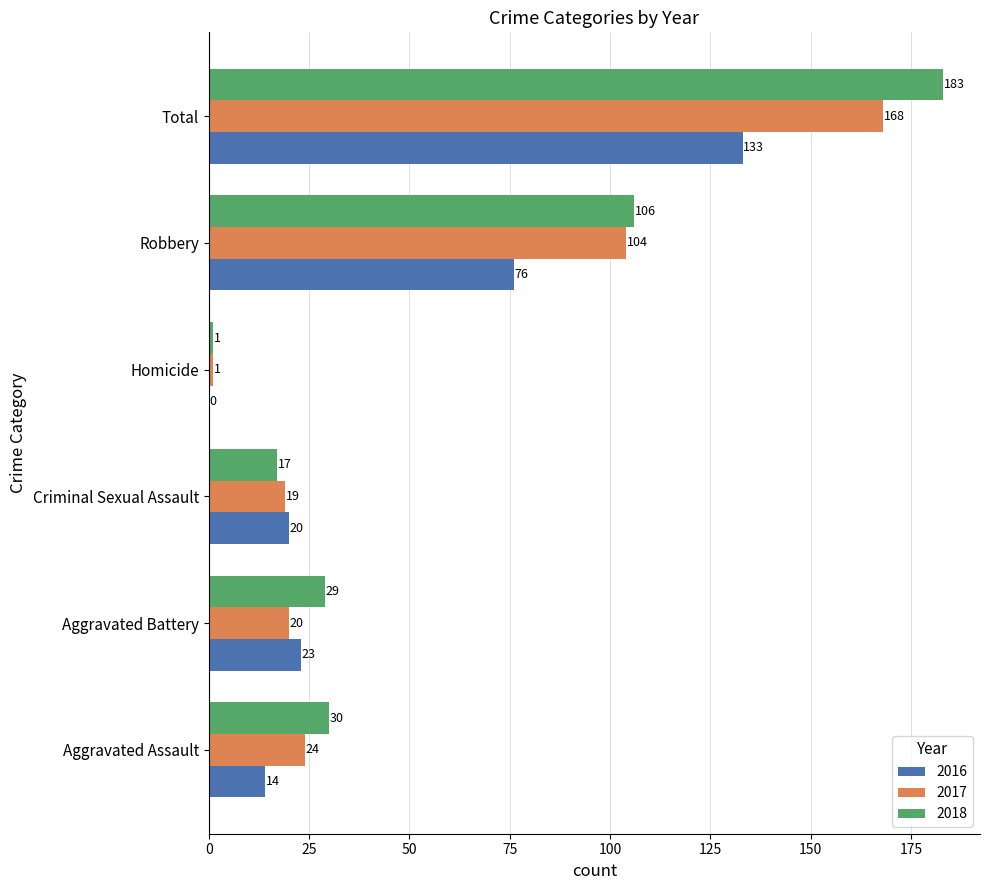

Where is 2018 nearest to the value 92?

Robbery